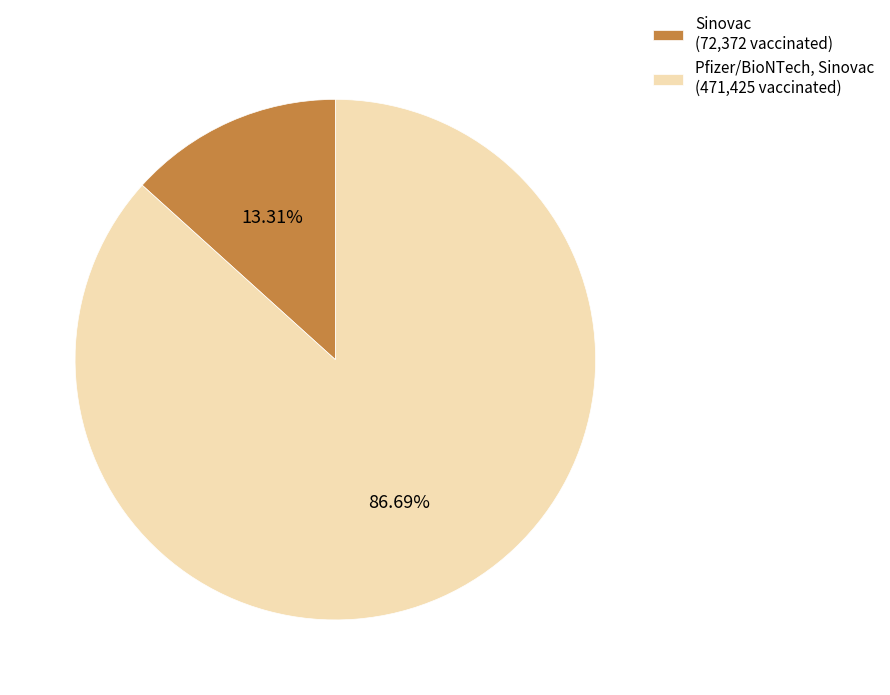

What is the smallest slice in the pie chart?

Sinovac (72,372 vaccinated)